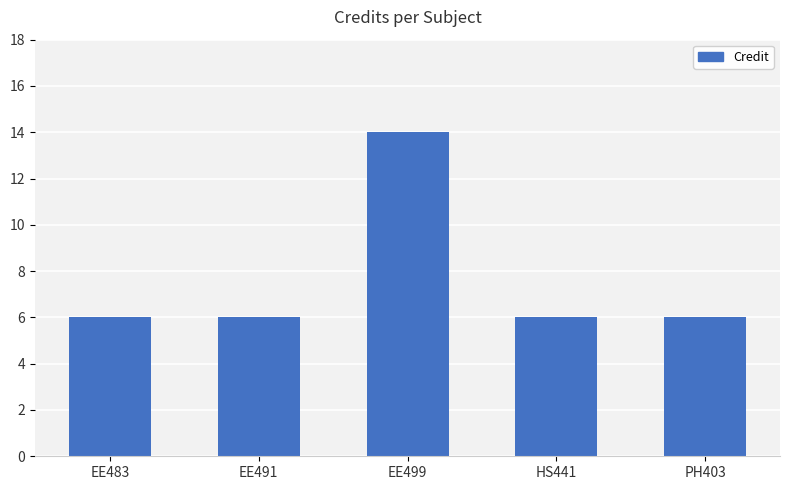

What is the average value?

8